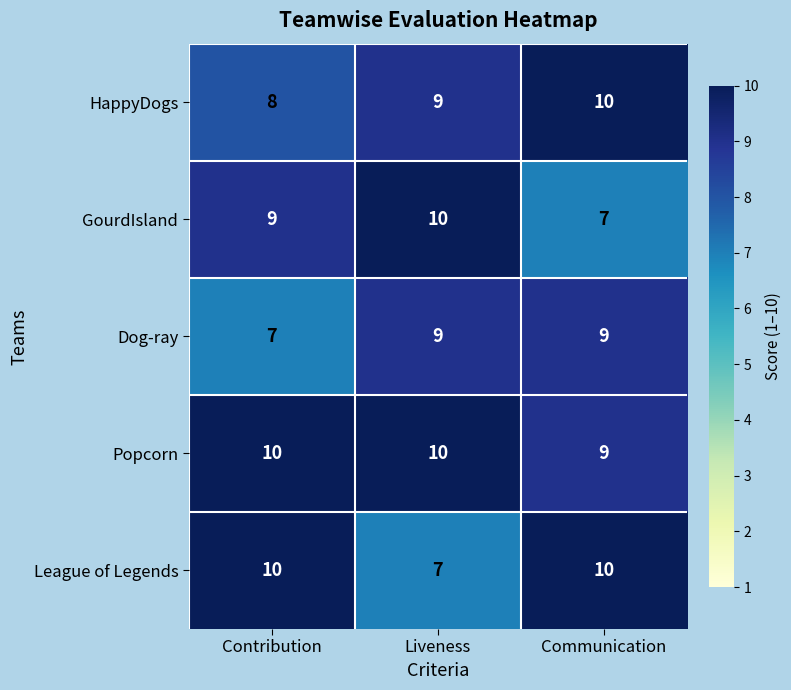

Which category has the lowest value in the HappyDogs series?

Contribution